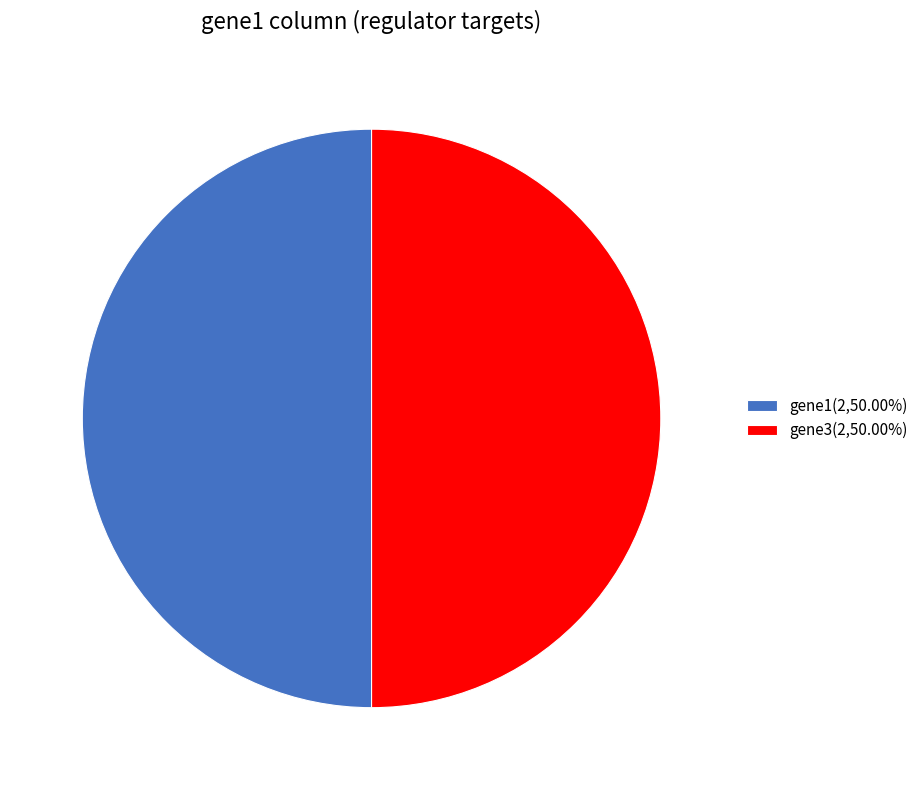

Combined, do gene1(2,50.00%) and gene3(2,50.00%) account for over 50%?

Yes